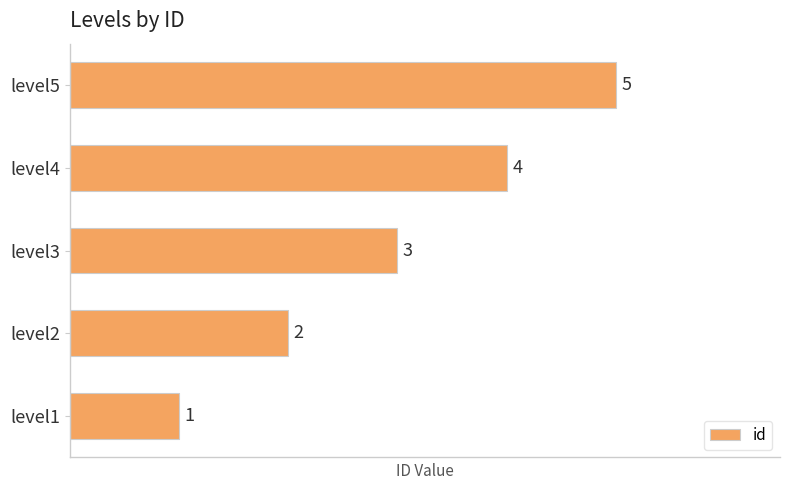

At which label is the value closest to 3?

level3